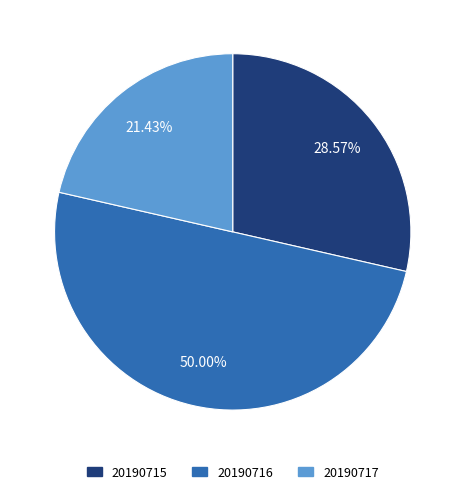

Is it true that 20190717 is 42% of the pie?

False